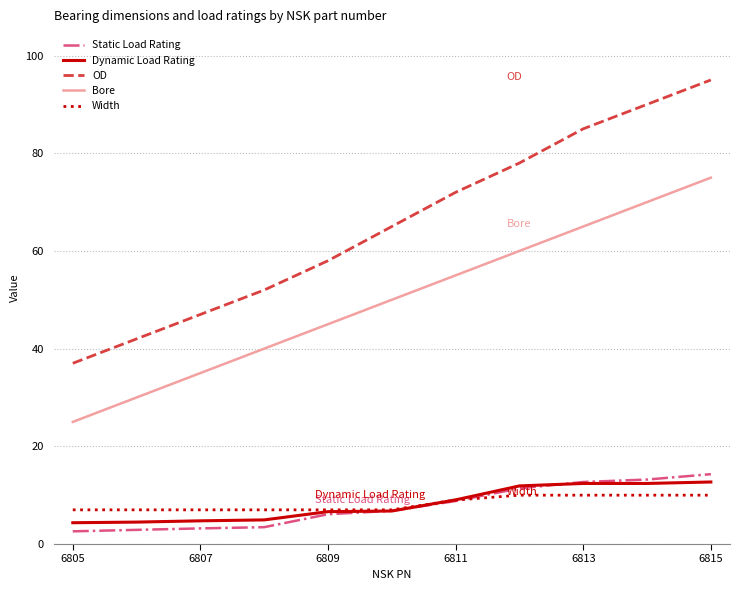

What are all the series names shown in the legend?

Static Load Rating, Dynamic Load Rating, OD, Bore, Width